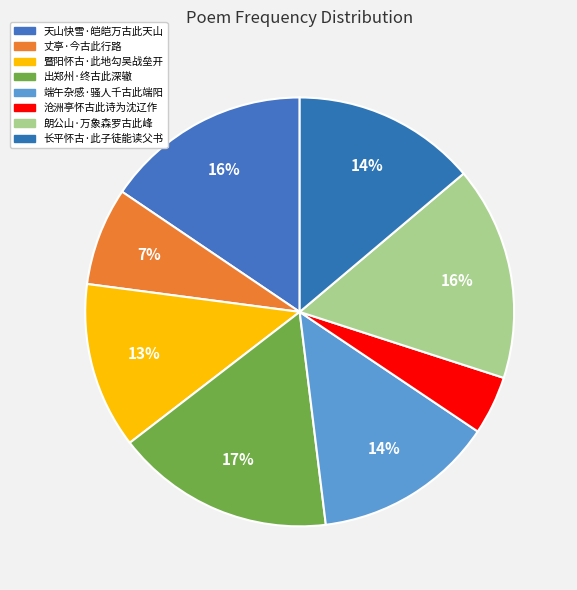

To the nearest percent, what is the combined percentage of 丈亭·今古此行路 and 端午杂感·骚人千古此端阳?

21%